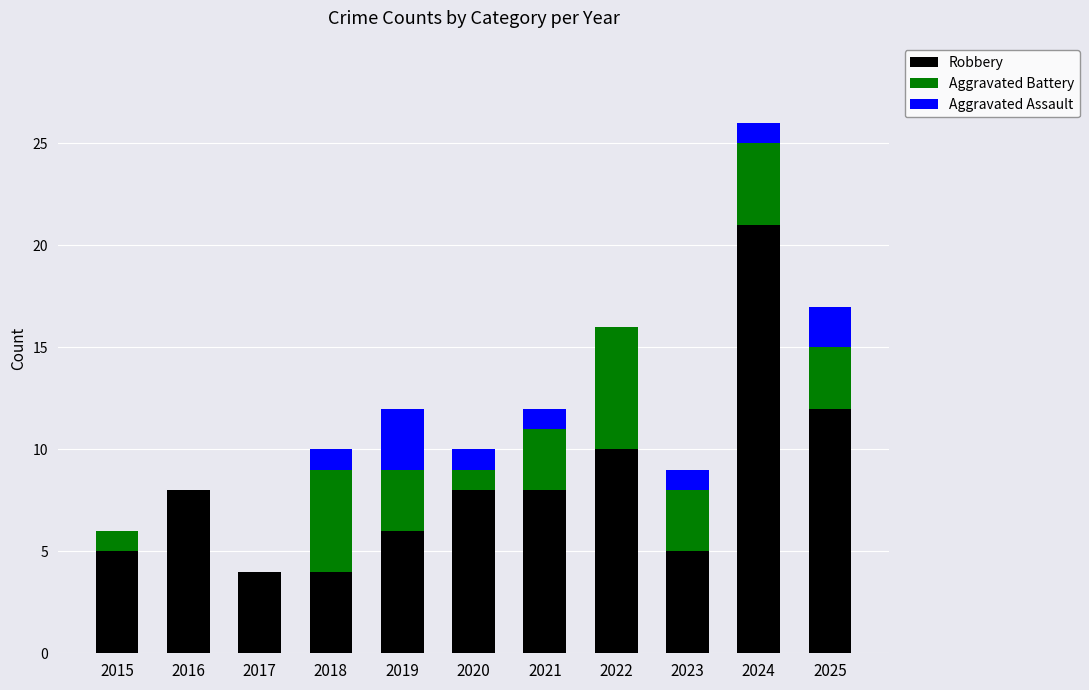

What is the total value across all series at 2024?

26